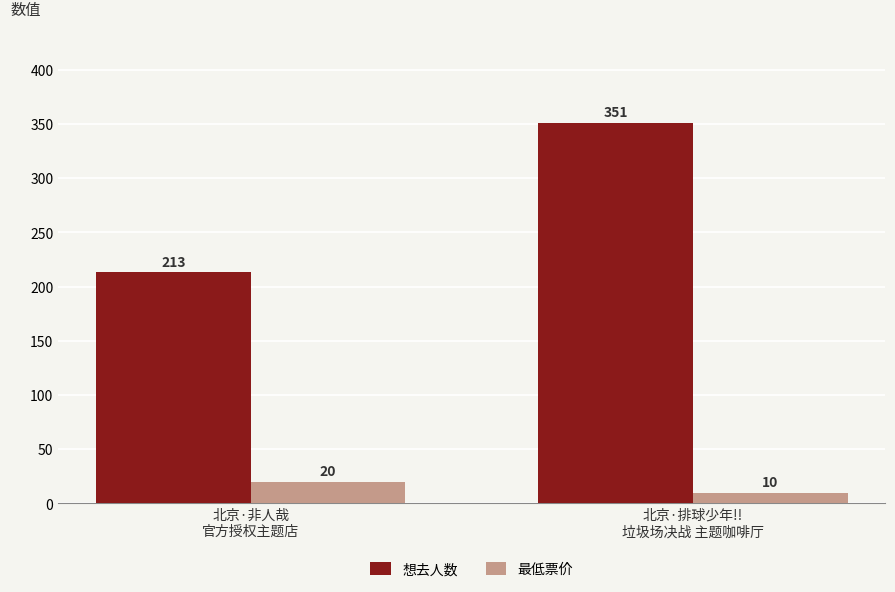

What are all the series names shown in the legend?

想去人数, 最低票价